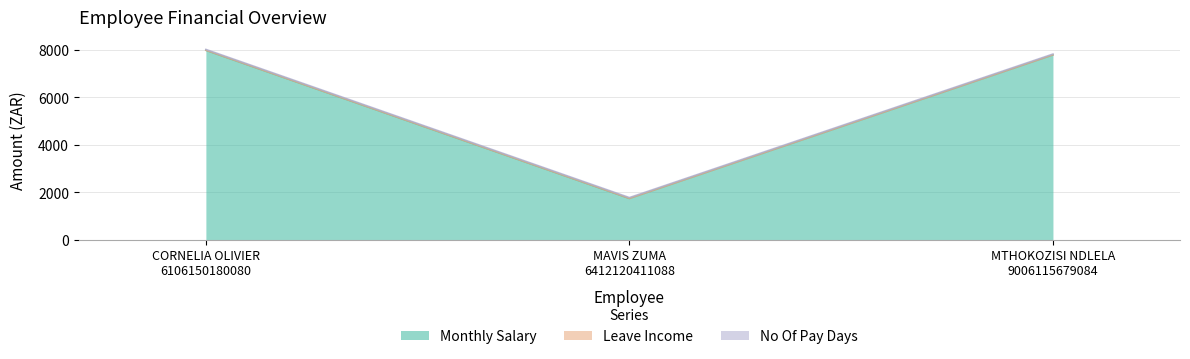

Reading right to left, extract all data points from this chart.

Monthly Salary: 7794.4	1750.8	7989.4
Leave Income: 0.0	0.0	0.0
No Of Pay Days: 35.0	35.0	35.0